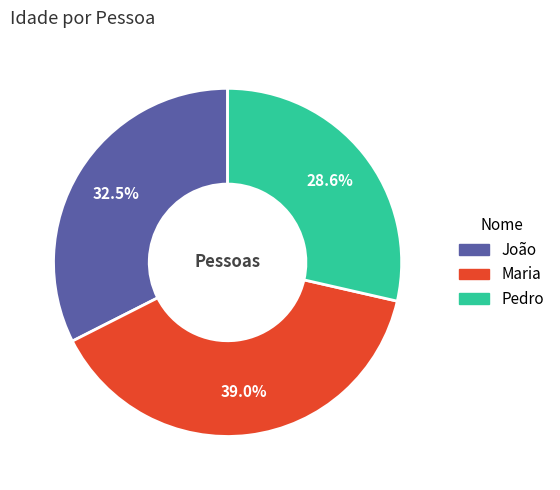

Does João account for over 50% of the chart?

No